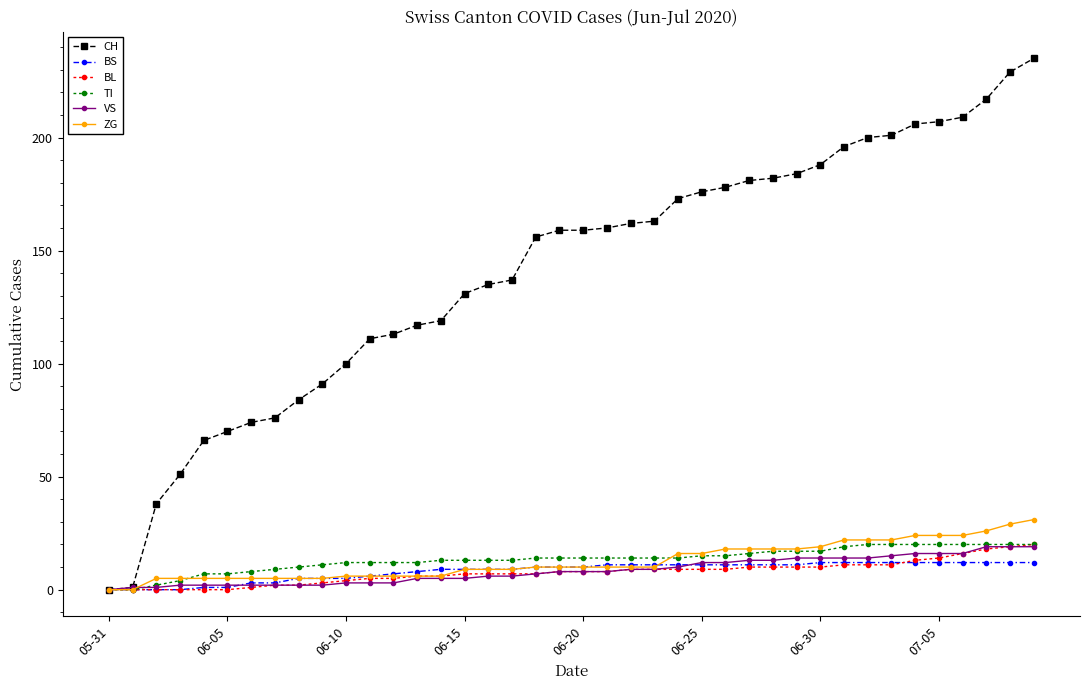

Which series has the largest total across all categories?

CH